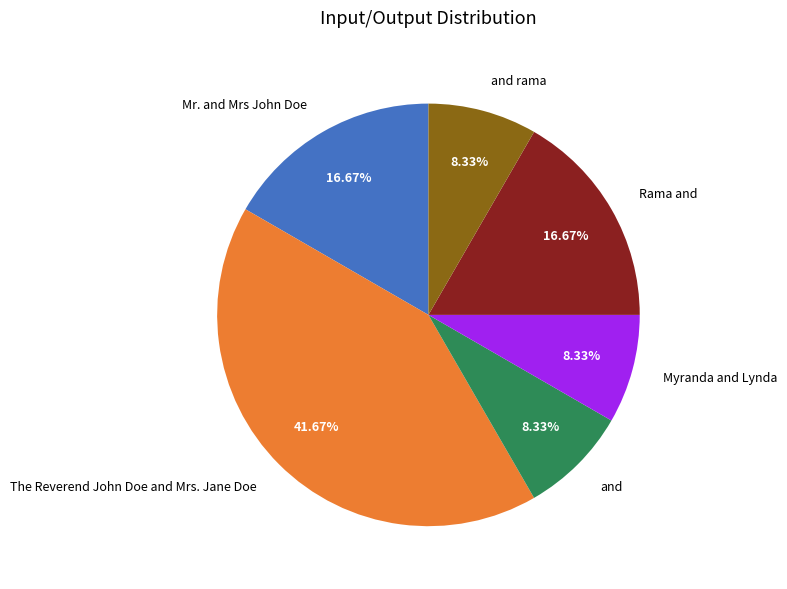

To the nearest percent, what is the combined percentage of Rama and and Myranda and Lynda?

25%